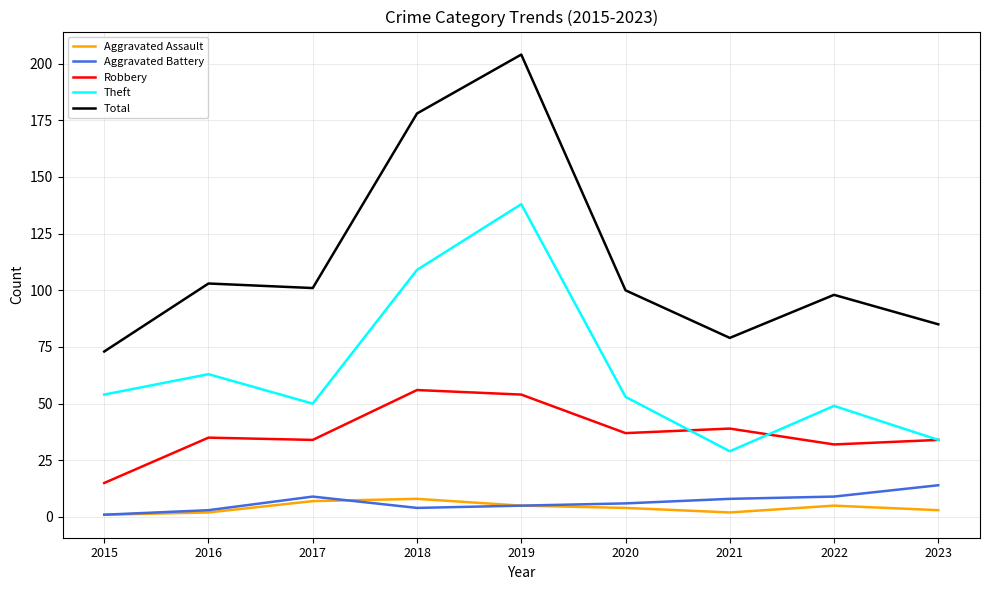

True or false: Theft has more than 1 interior local peaks.

True